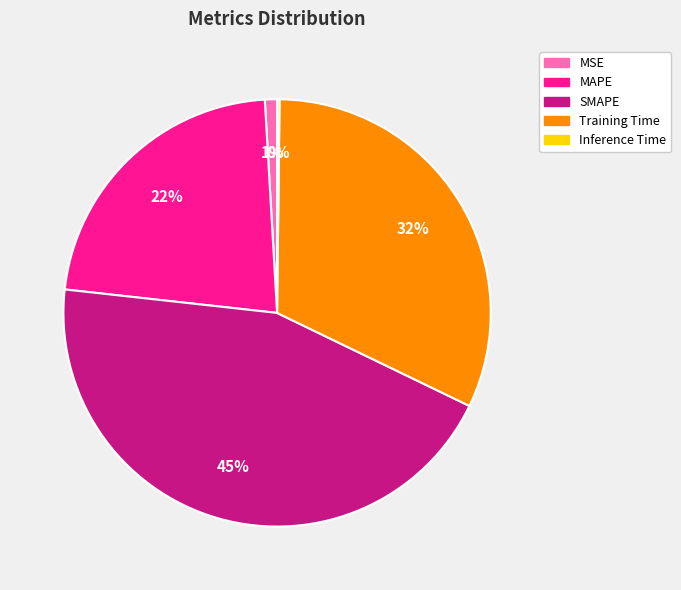

To the nearest percent, what is the combined percentage of Training Time and MAPE?

54%